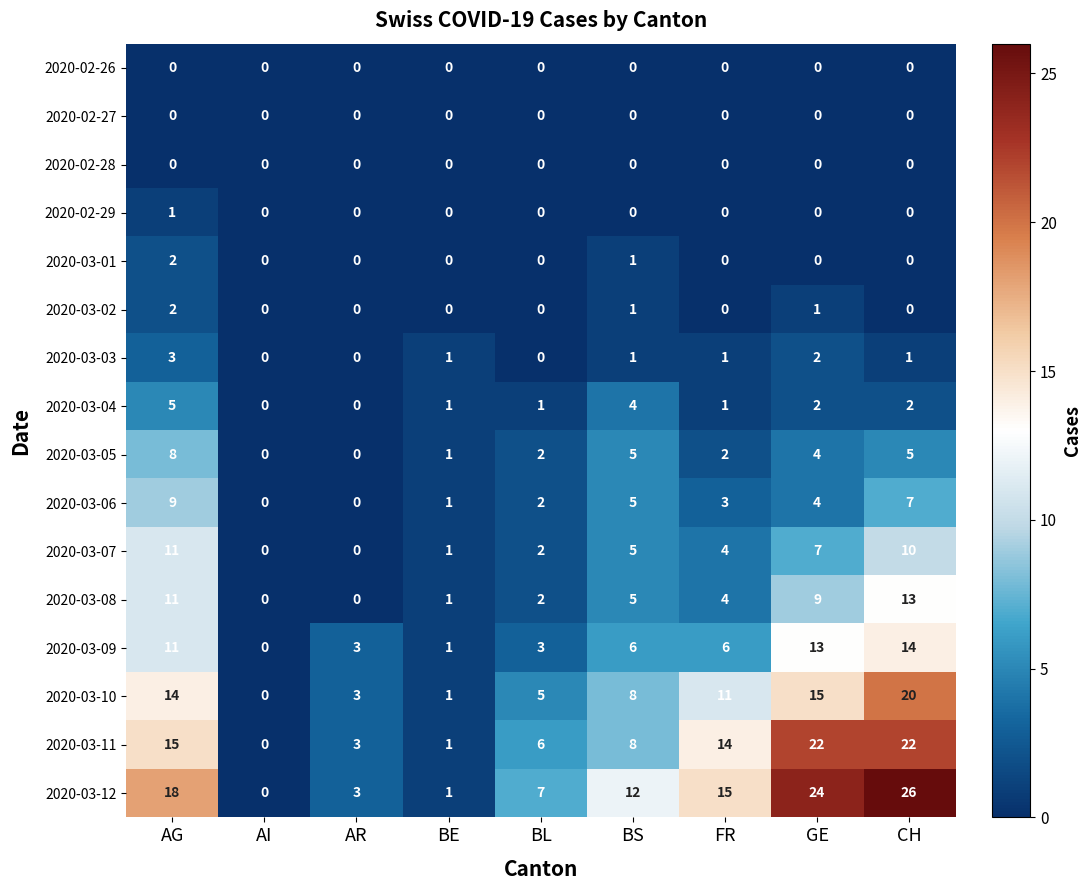

Is the value of 2020-03-04 at BE greater than the value of 2020-03-08 at BL?

No